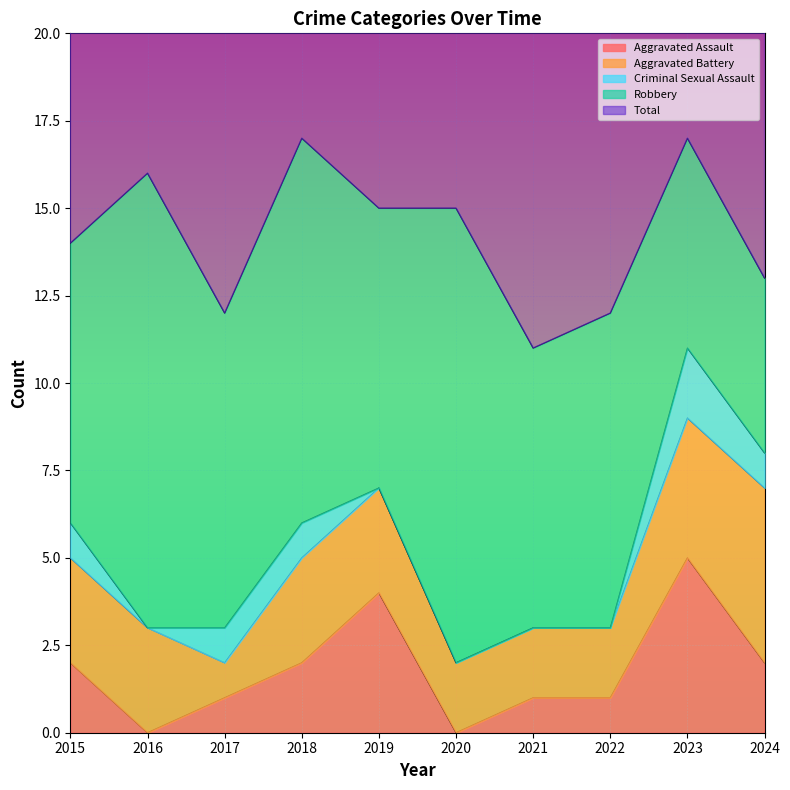

What is the sum of the Robbery values at 2016 and 2021?

21